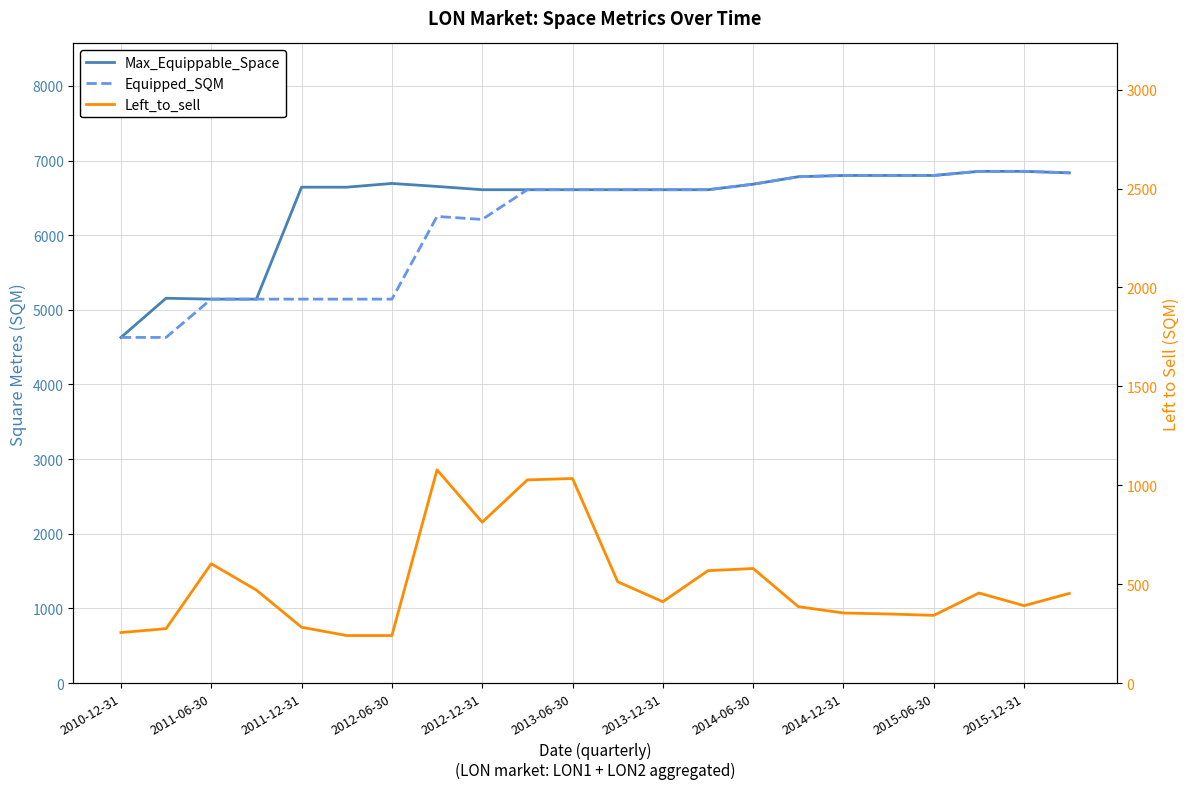

True or false: Equipped_SQM has more than 2 points higher than both neighbors.

False